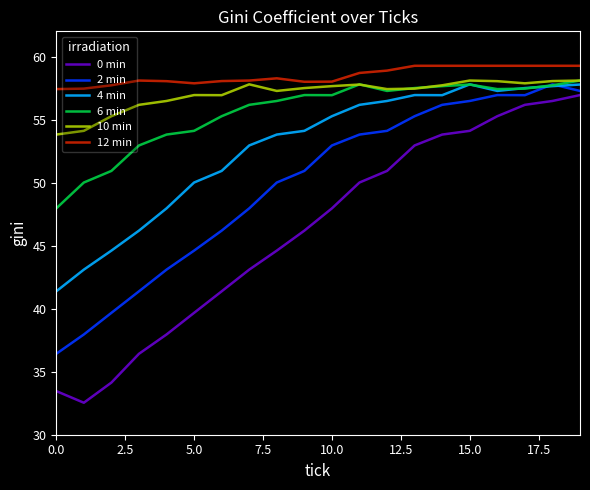

True or false: 0 min and 10 min cross at least once.

False